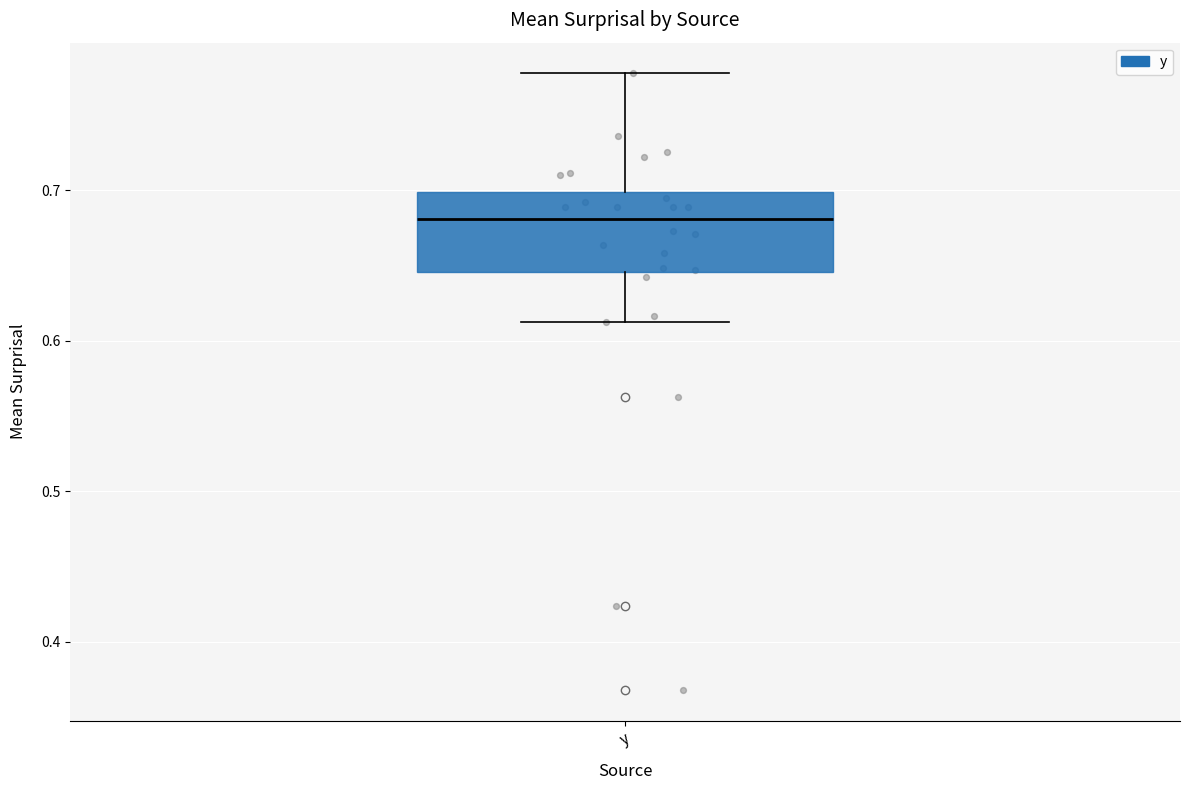

Where does the lower whisker of the box for y end on the y-axis? The values are not printed on the chart, so give them approximately, as read against the axis.

0.61